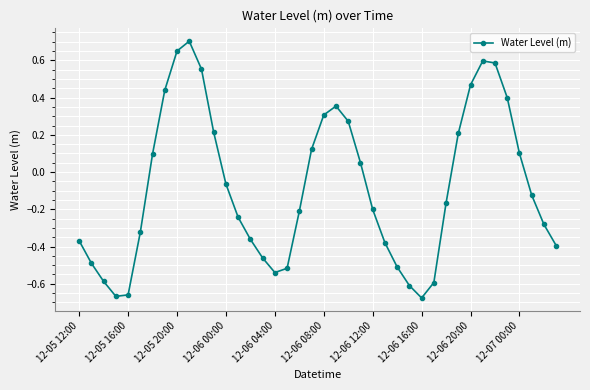

How many values are below zero?

23